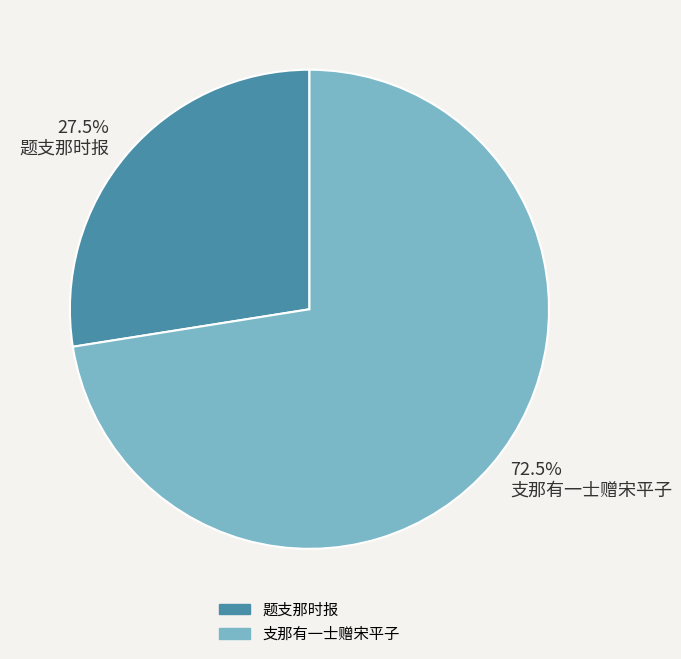

Rank the categories by value from lowest to highest.

题支那时报, 支那有一士赠宋平子